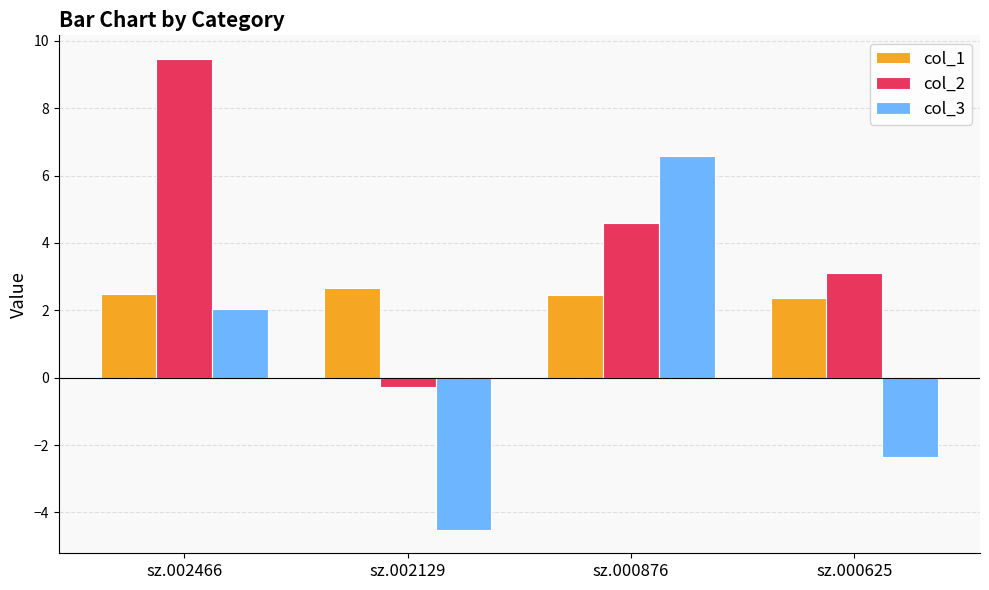

Reading left to right, what are all the values shown in this chart?

col_1: 2.5	2.7	2.5	2.4
col_2: 9.5	-0.3	4.6	3.1
col_3: 2.0	-4.5	6.6	-2.3